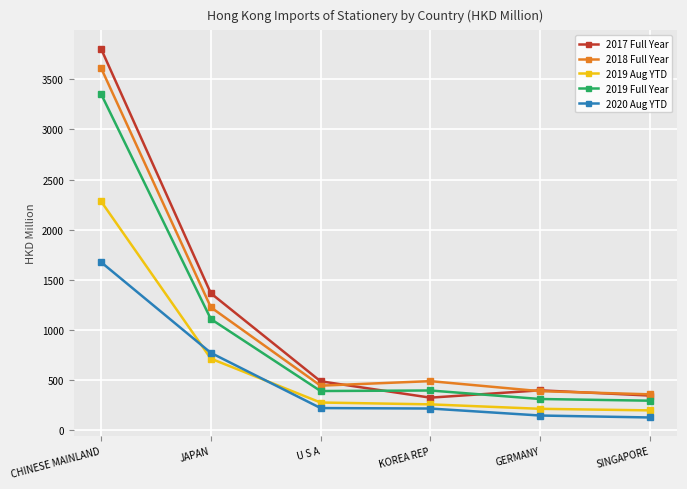

The value of 2019 Full Year at JAPAN is 1109.2. True or false?

True